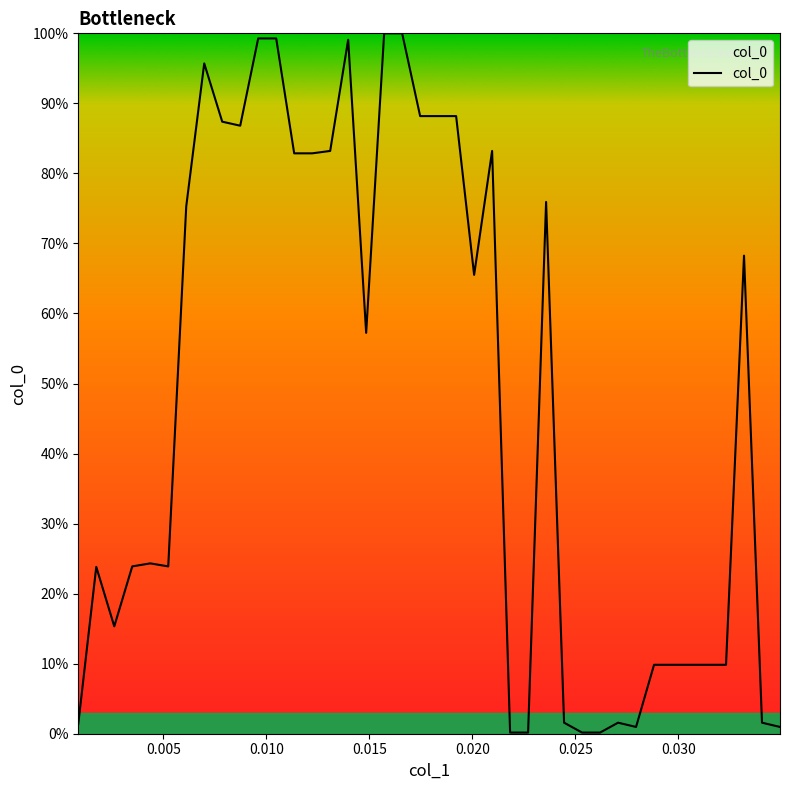

What is the difference between the maximum and minimum values?

99.8